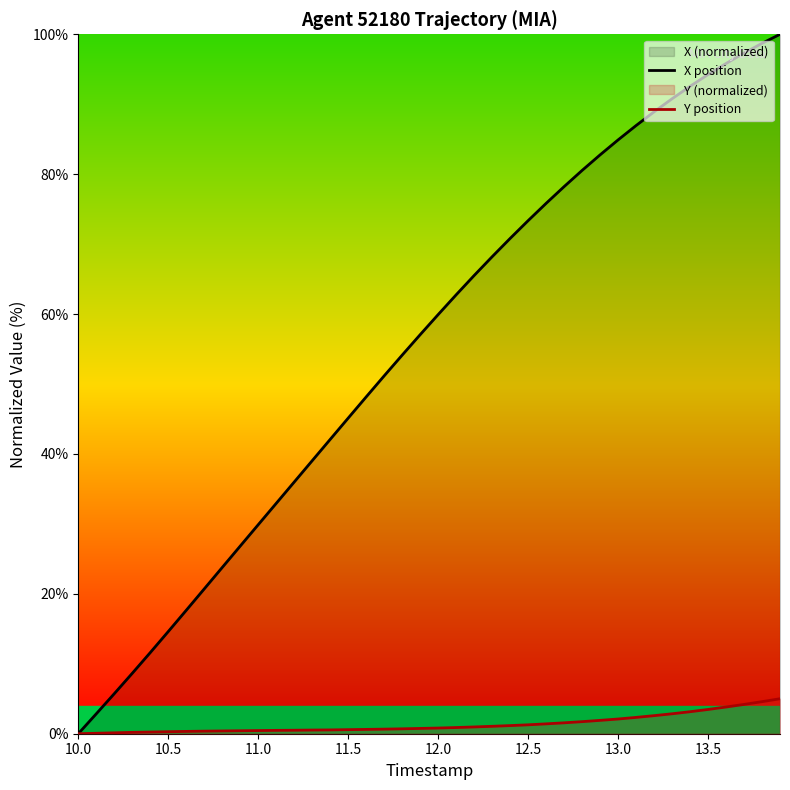

Which label corresponds to the smallest value in the chart?

10.0